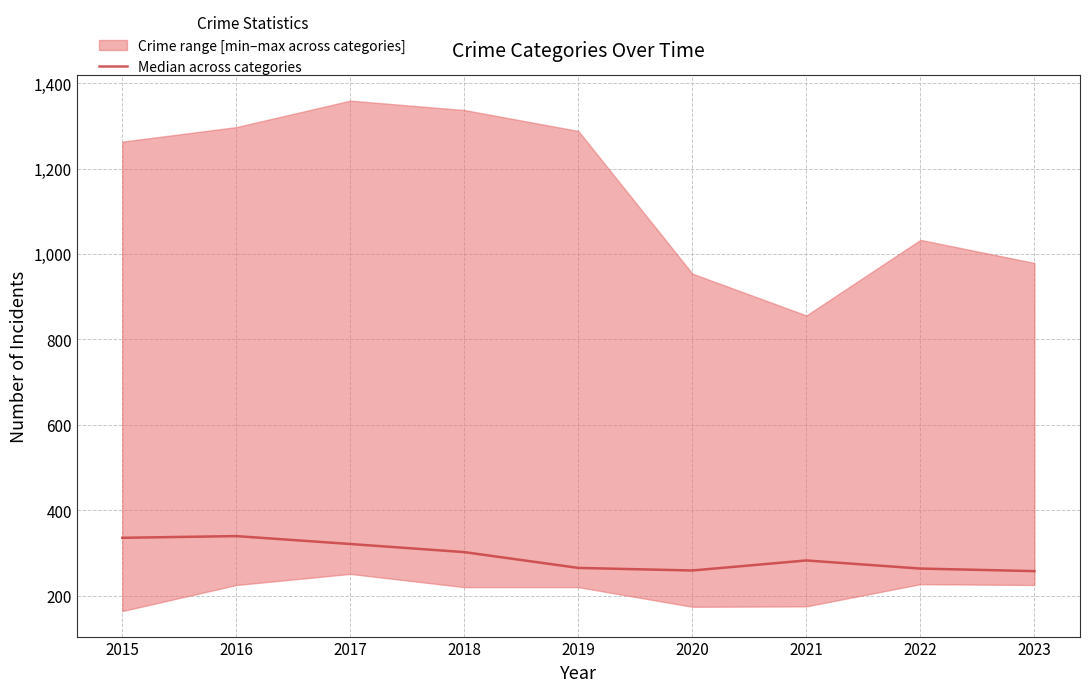

What is the sum of the values at 2018 and 2015?

637.5